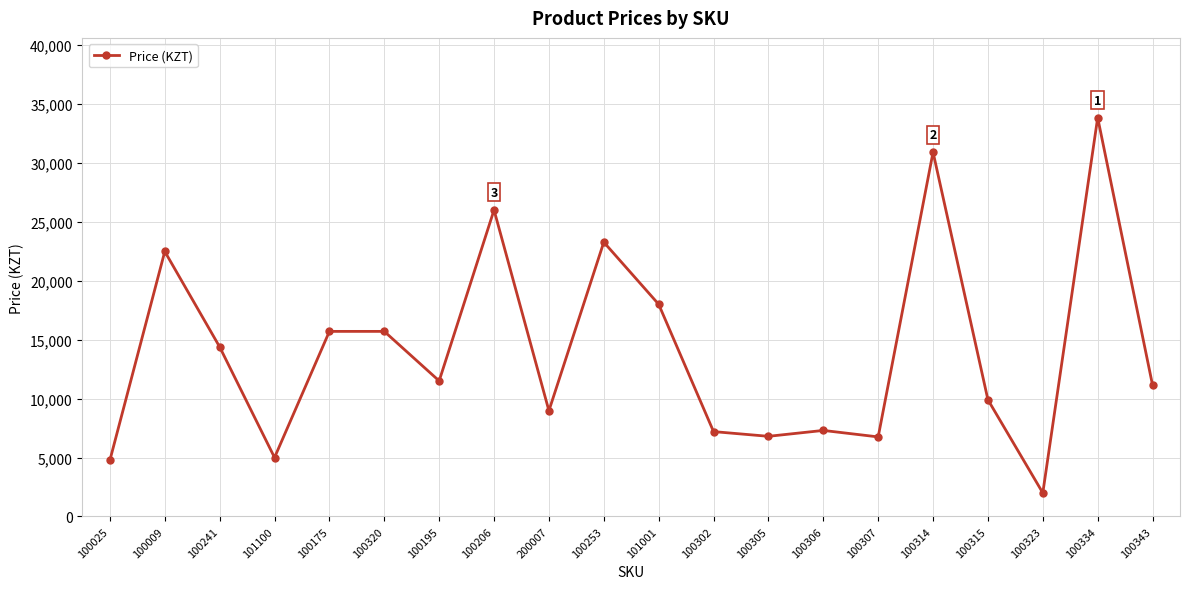

Does the chart display data point markers on the line(s)?

Yes